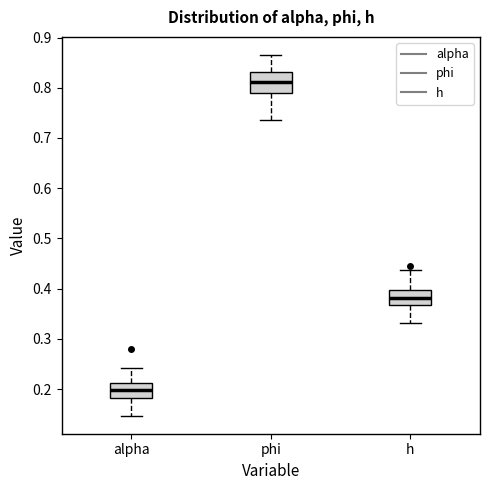

Where is the upper edge of the box for alpha on the y-axis? The values are not printed on the chart, so give them approximately, as read against the axis.

0.21